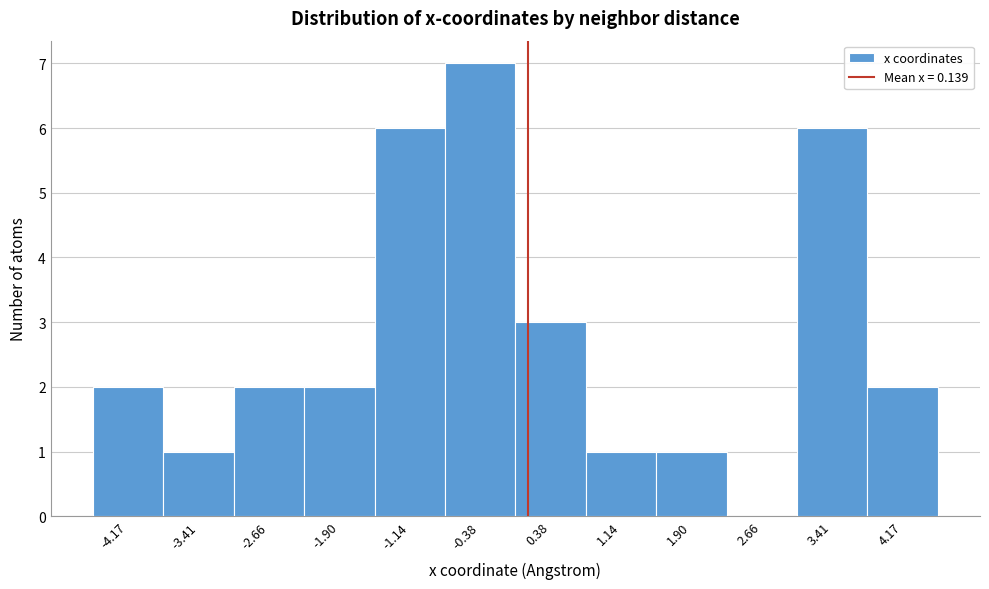

How tall is the bar that spans -2.3 to -1.5 on the x-axis? Neither the bar edges nor the heights are printed on the chart, so give them approximately, as read against the axes.

2